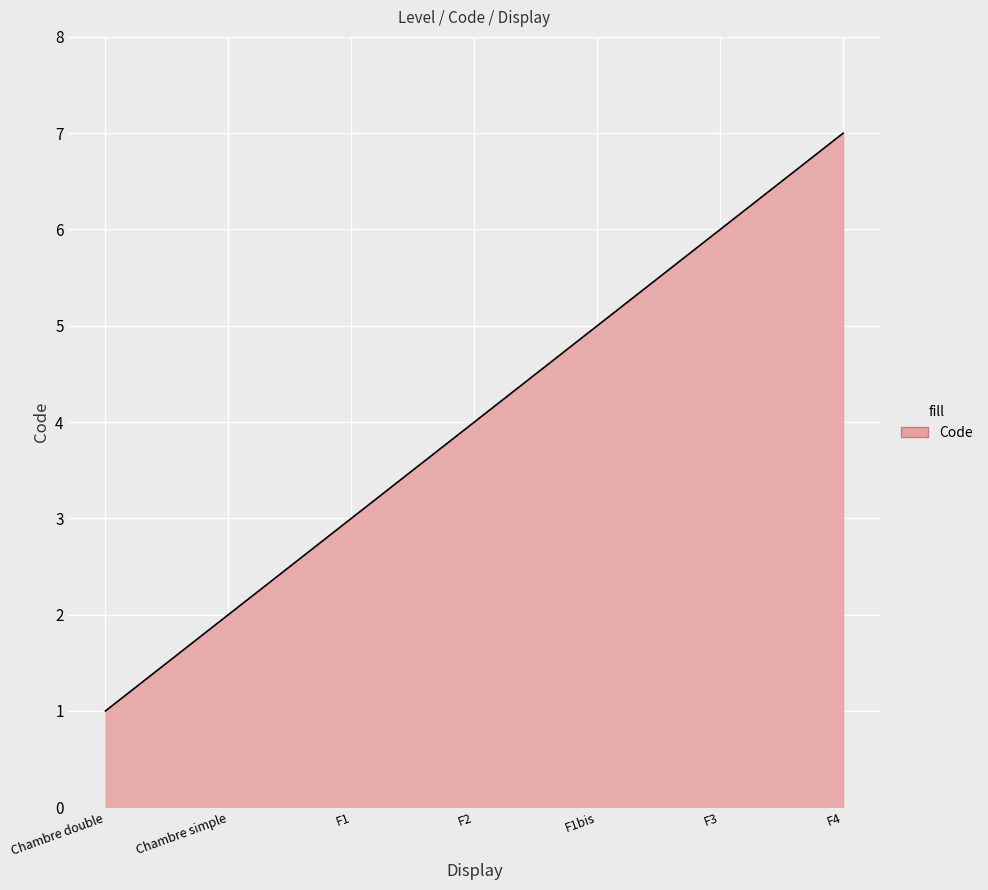

What is the smallest value displayed?

1.0